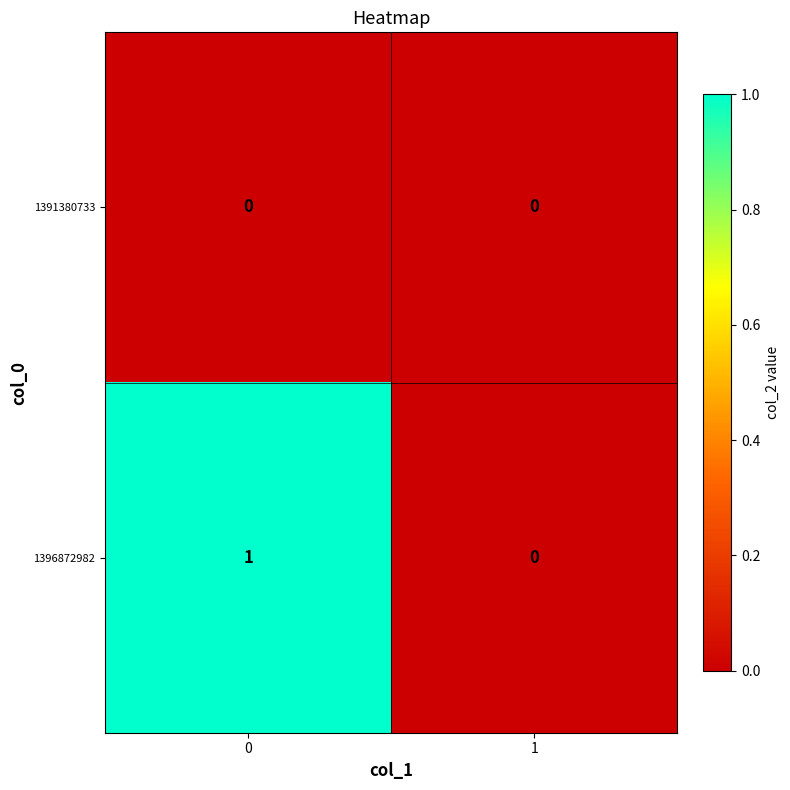

Which series has the largest total across all categories?

1396872982